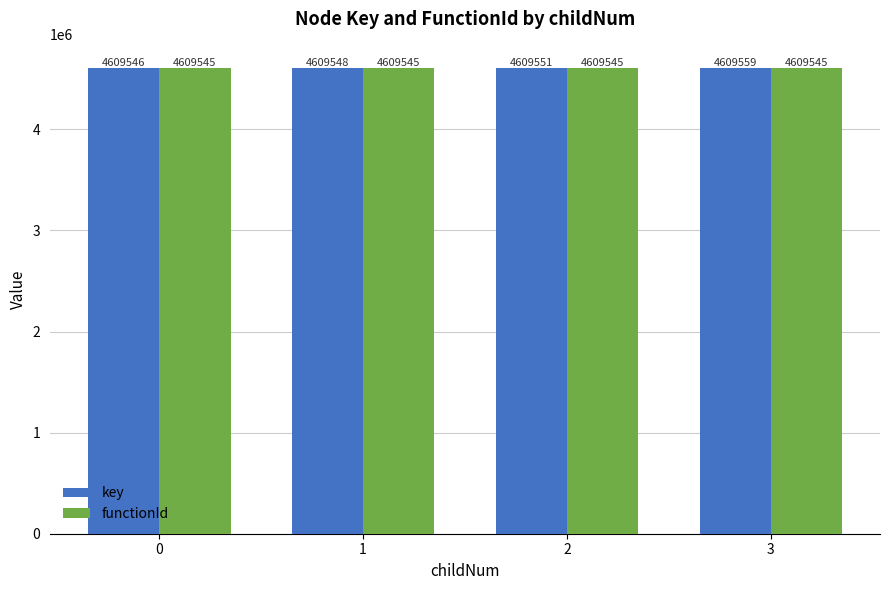

Reading left to right, extract all data points from this chart.

key: 4609546	4609548	4609551	4609559
functionId: 4609545	4609545	4609545	4609545